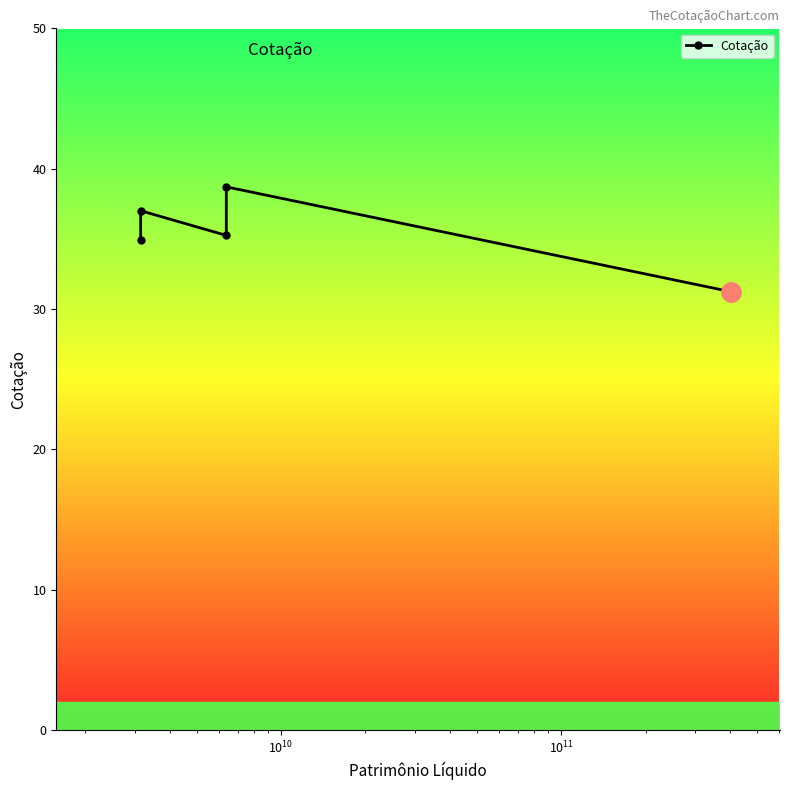

What is the greatest value displayed?

38.7